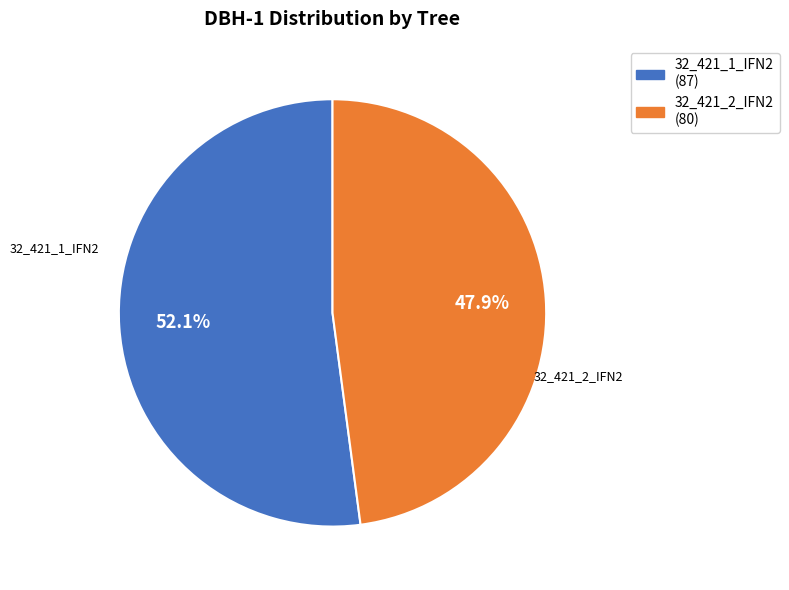

Is the sum of 32_421_2_IFN2 and 32_421_1_IFN2 greater than half?

Yes